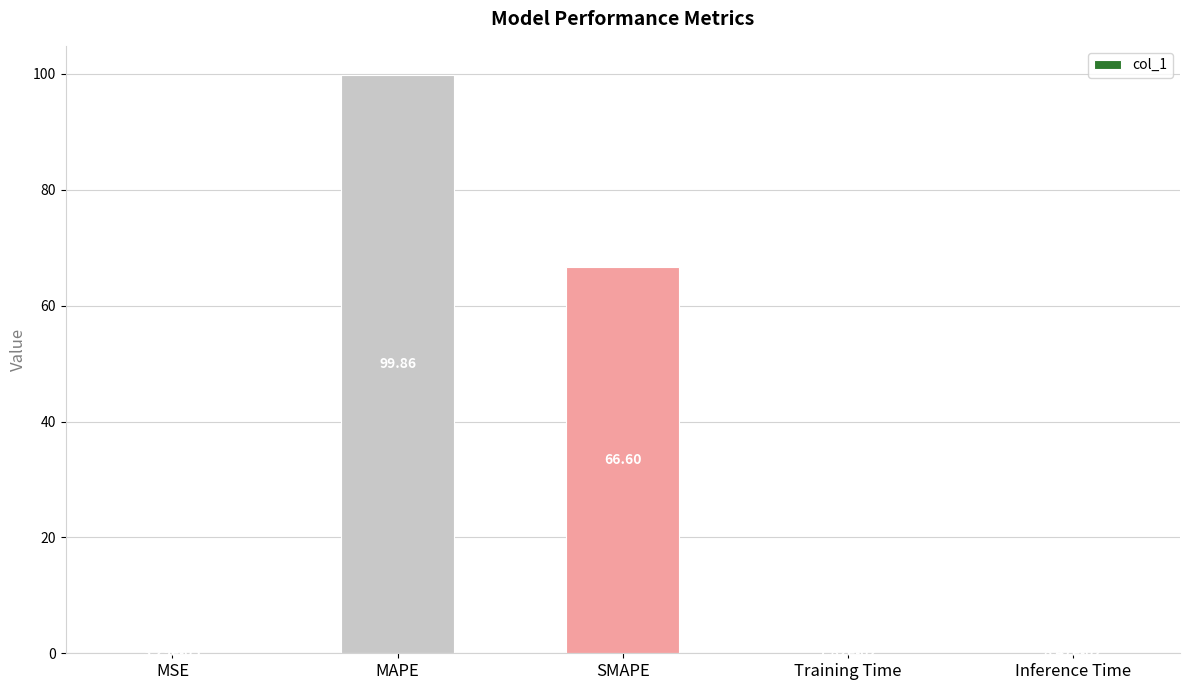

Which label corresponds to the largest value in the chart?

MAPE